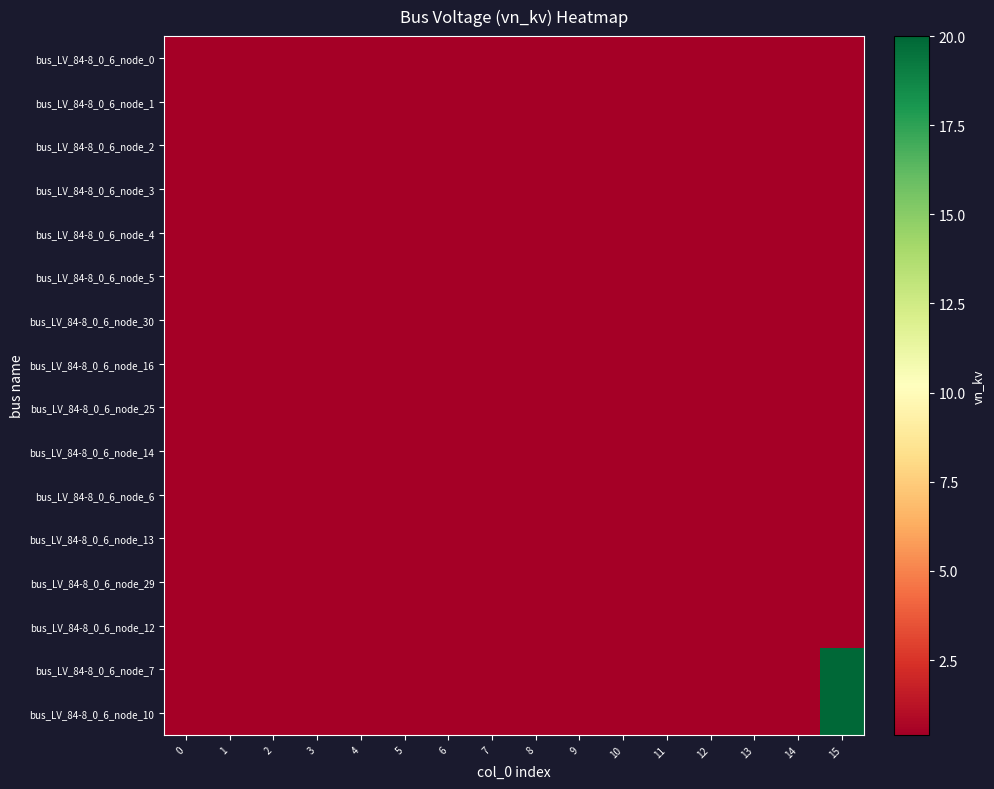

At 11, list the series in order from smallest to largest.

bus_LV_84-8_0_6_node_0, bus_LV_84-8_0_6_node_1, bus_LV_84-8_0_6_node_2, bus_LV_84-8_0_6_node_3, bus_LV_84-8_0_6_node_4, bus_LV_84-8_0_6_node_5, bus_LV_84-8_0_6_node_30, bus_LV_84-8_0_6_node_16, bus_LV_84-8_0_6_node_25, bus_LV_84-8_0_6_node_14, bus_LV_84-8_0_6_node_6, bus_LV_84-8_0_6_node_13, bus_LV_84-8_0_6_node_29, bus_LV_84-8_0_6_node_12, bus_LV_84-8_0_6_node_7, bus_LV_84-8_0_6_node_10